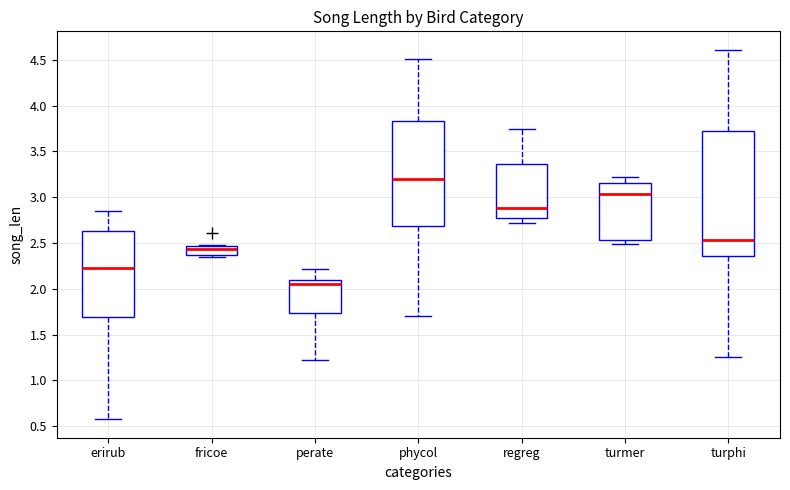

Reading left to right, transcribe this box plot: for each box, give where its median line is, the range the box spans, and where its two whiskers end, as read against the y-axis. The values are not printed on the chart, so give them approximately, as read against the axis.

erirub: median 2.25, box 1.70 to 2.65, whiskers 0.60 to 2.85
fricoe: median 2.45 (just below the box's upper edge), box 2.35 to 2.45, whiskers 2.35 (just below the box's lower edge) to 2.45
perate: median 2.05, box 1.75 to 2.10, whiskers 1.25 to 2.20
phycol: median 3.20, box 2.70 to 3.85, whiskers 1.70 to 4.50
regreg: median 2.90, box 2.80 to 3.35, whiskers 2.70 to 3.75
turmer: median 3.05, box 2.55 to 3.15, whiskers 2.50 to 3.20
turphi: median 2.55, box 2.35 to 3.70, whiskers 1.25 to 4.60